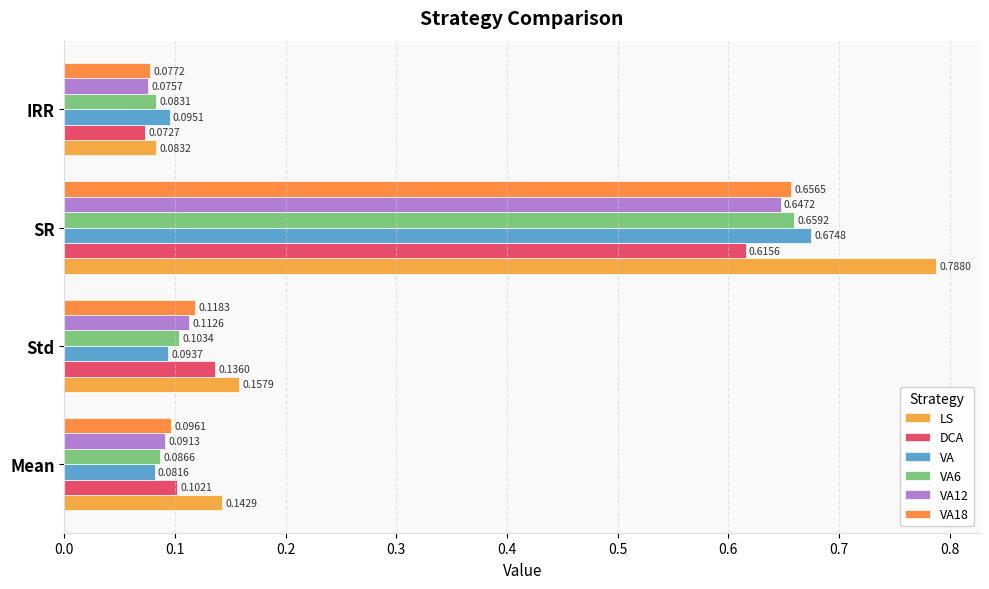

What is the average value of the VA12 series?

0.2